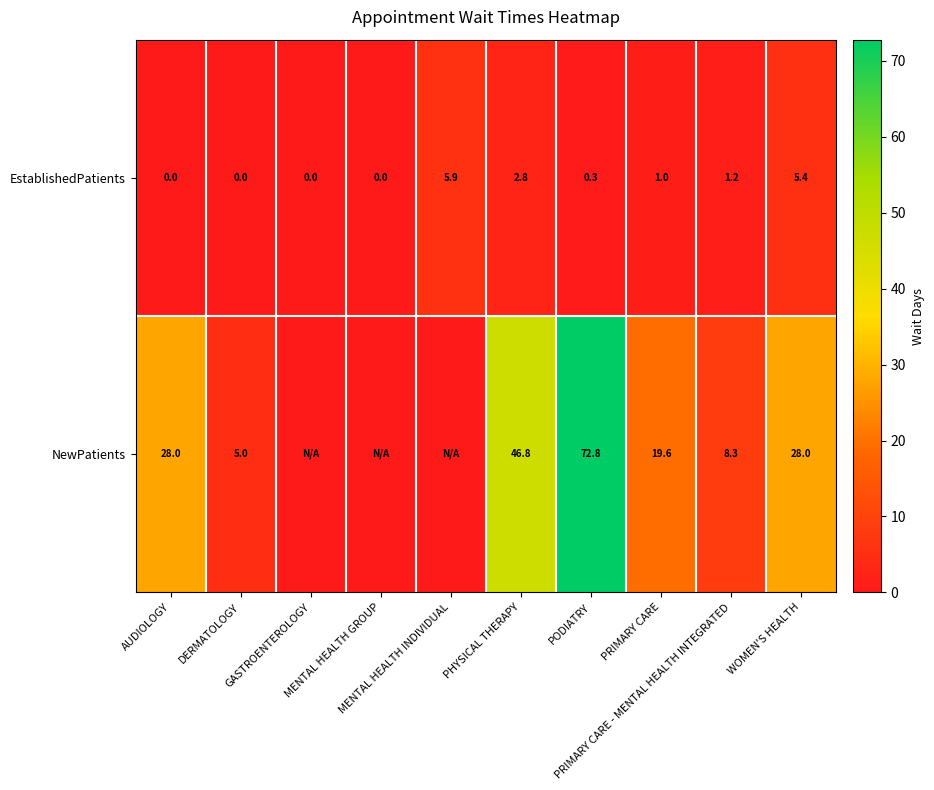

How many values in the EstablishedPatients series are below 1?

5